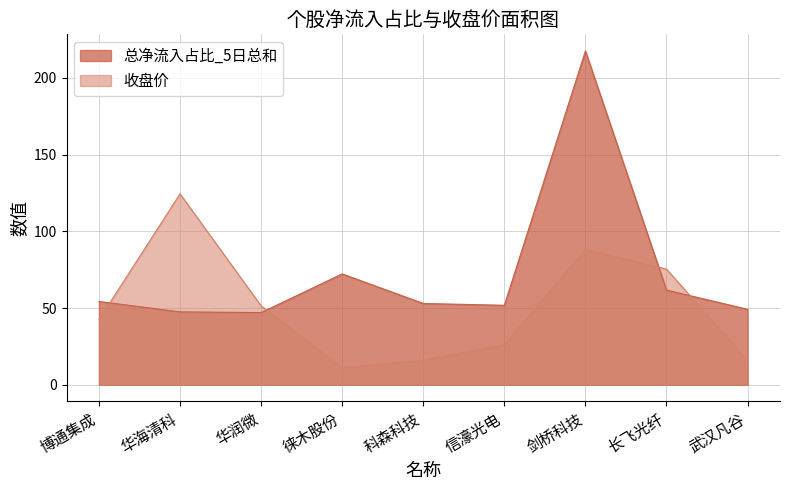

Rank the series at 长飞光纤 from highest to lowest value.

收盘价, 总净流入占比_5日总和